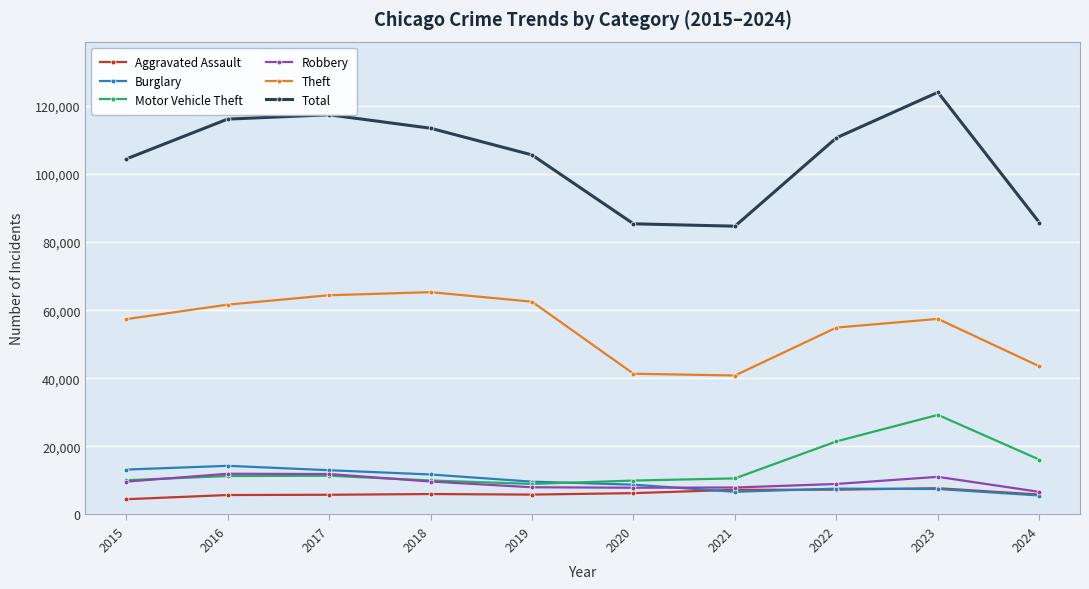

In Total, how many points are lower than both neighbors (excluding endpoints)?

1